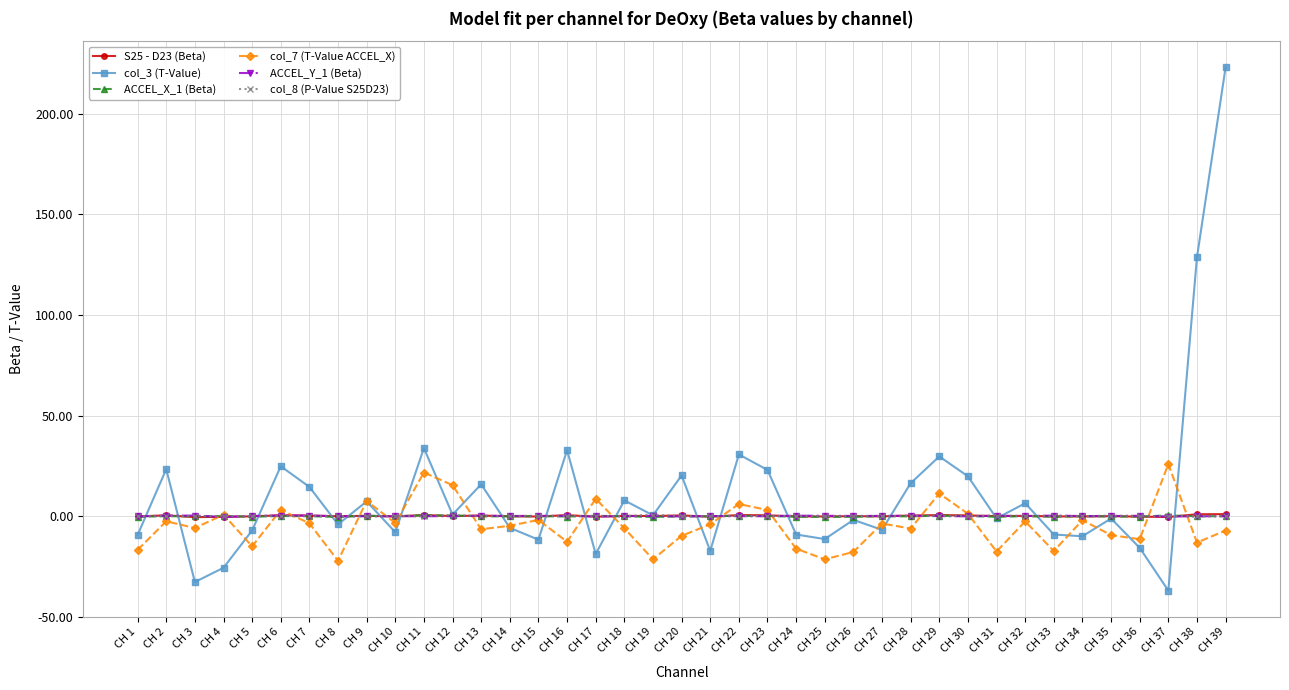

In col_7 (T-Value ACCEL_X), how many points are higher than both neighbors (excluding endpoints)?

13